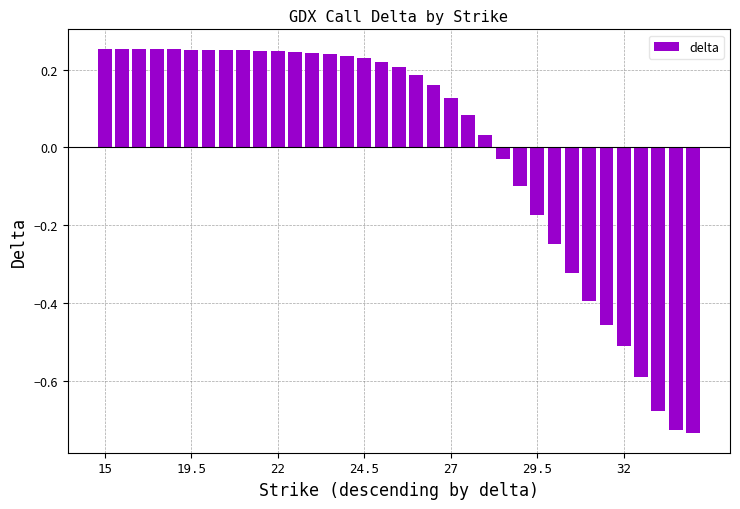

How many bars are there in total?

35